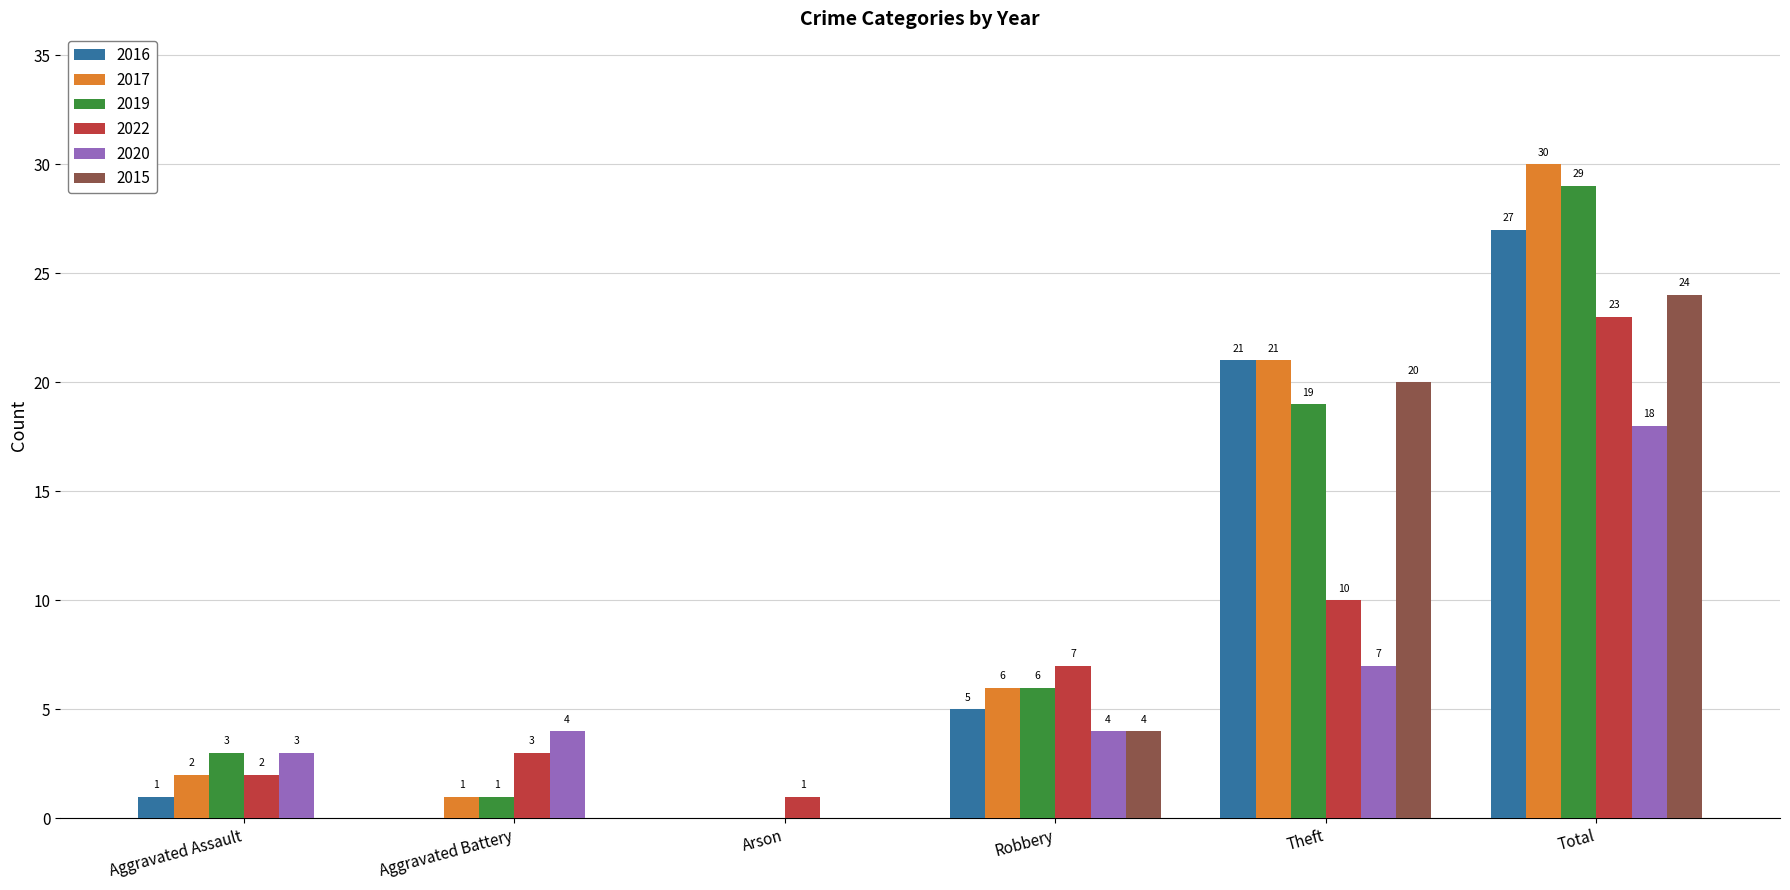

What are all the series names shown in the legend?

2016, 2017, 2019, 2022, 2020, 2015